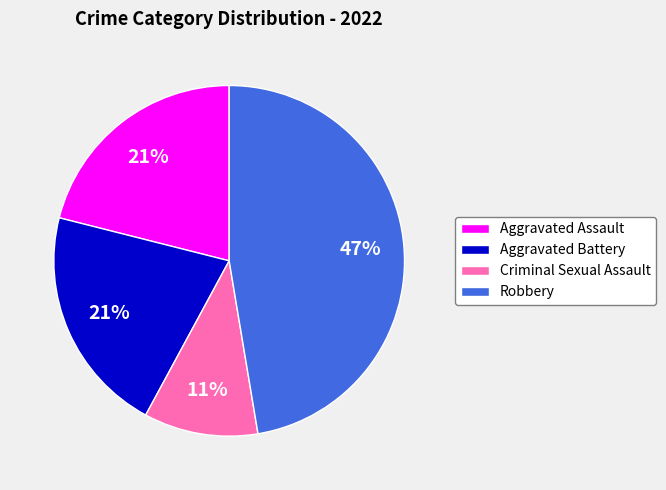

Which slice is the largest?

Robbery